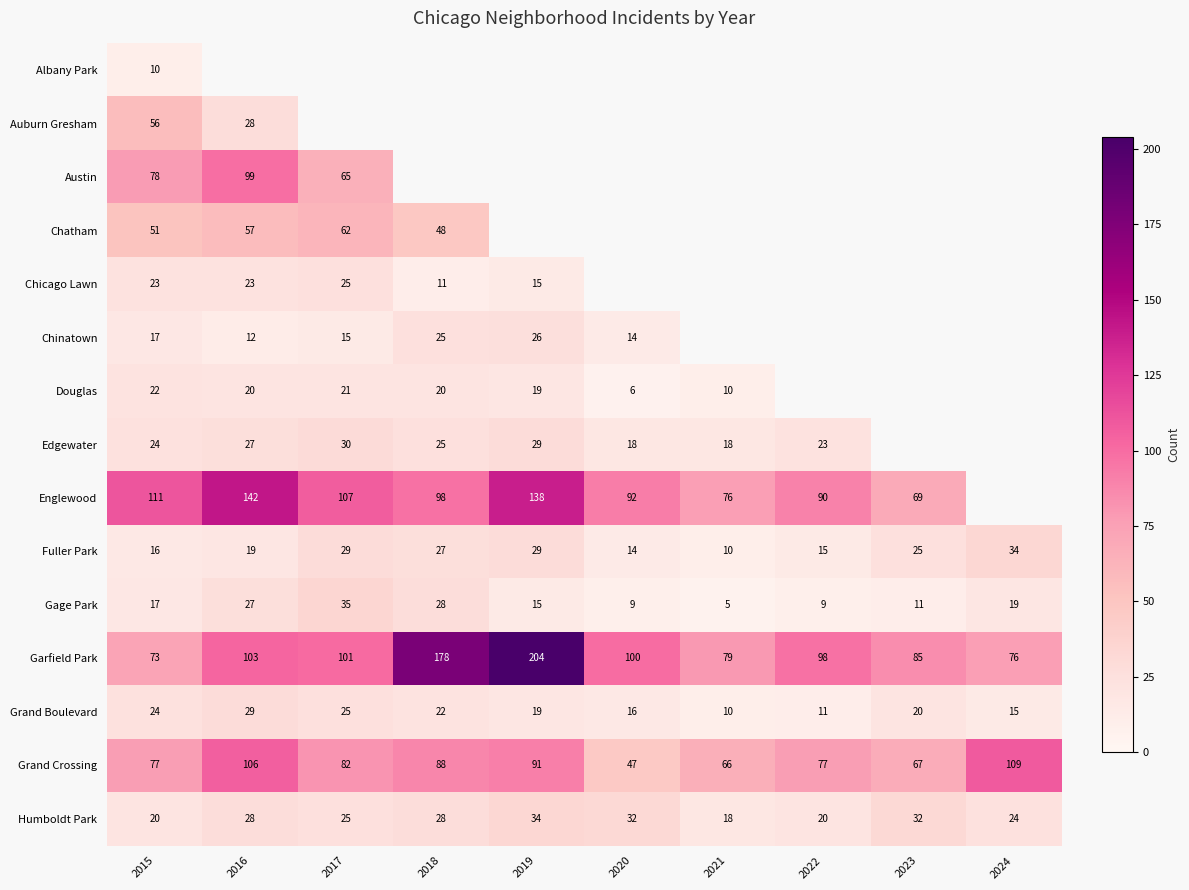

Which label corresponds to the largest value in the chart?

2019